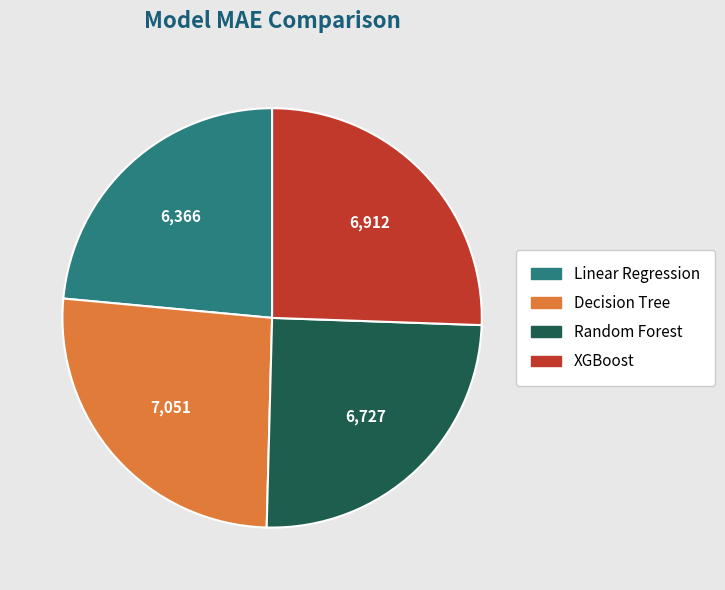

Is it true that Linear Regression is 24% of the pie?

True